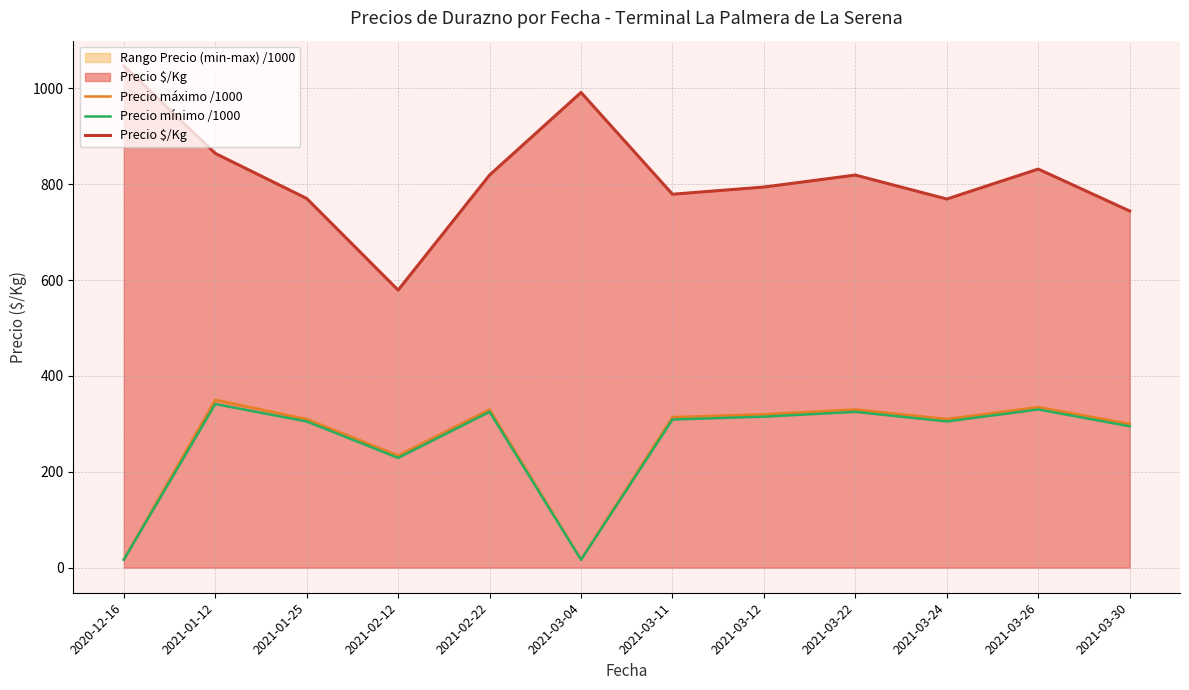

True or false: Precio $/Kg and Precio máximo /1000 intersect in this chart.

False